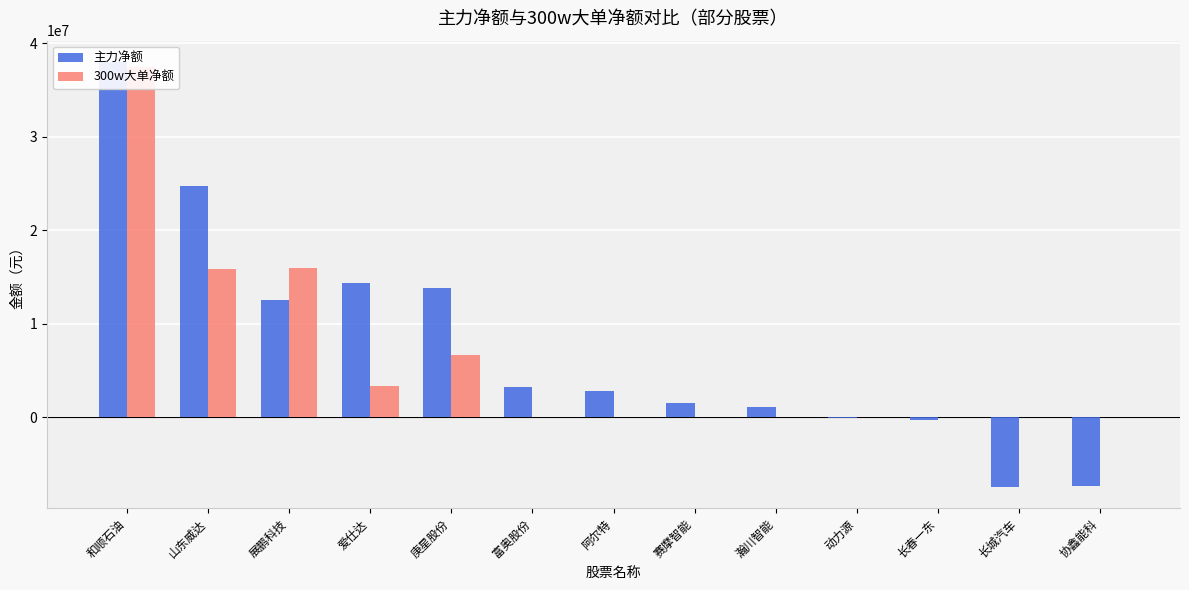

Where is 主力净额 nearest to the value 15252609?

爱仕达